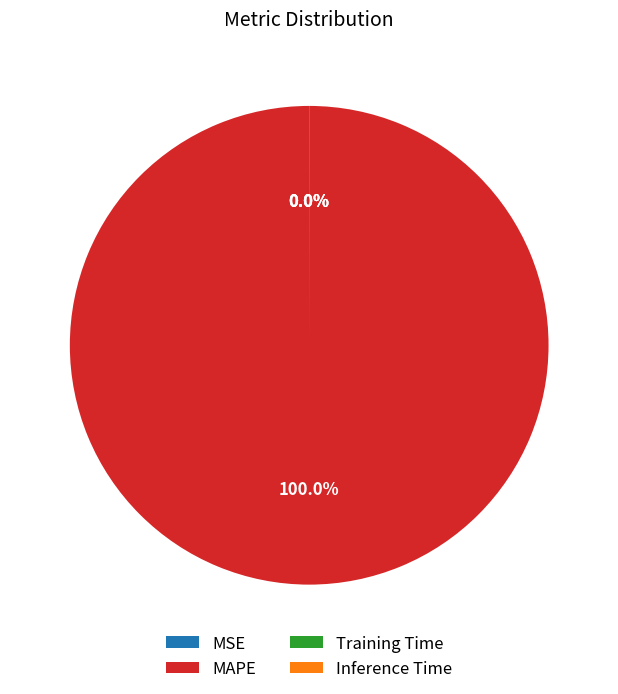

Is there any slice that represents more than half of the pie?

Yes